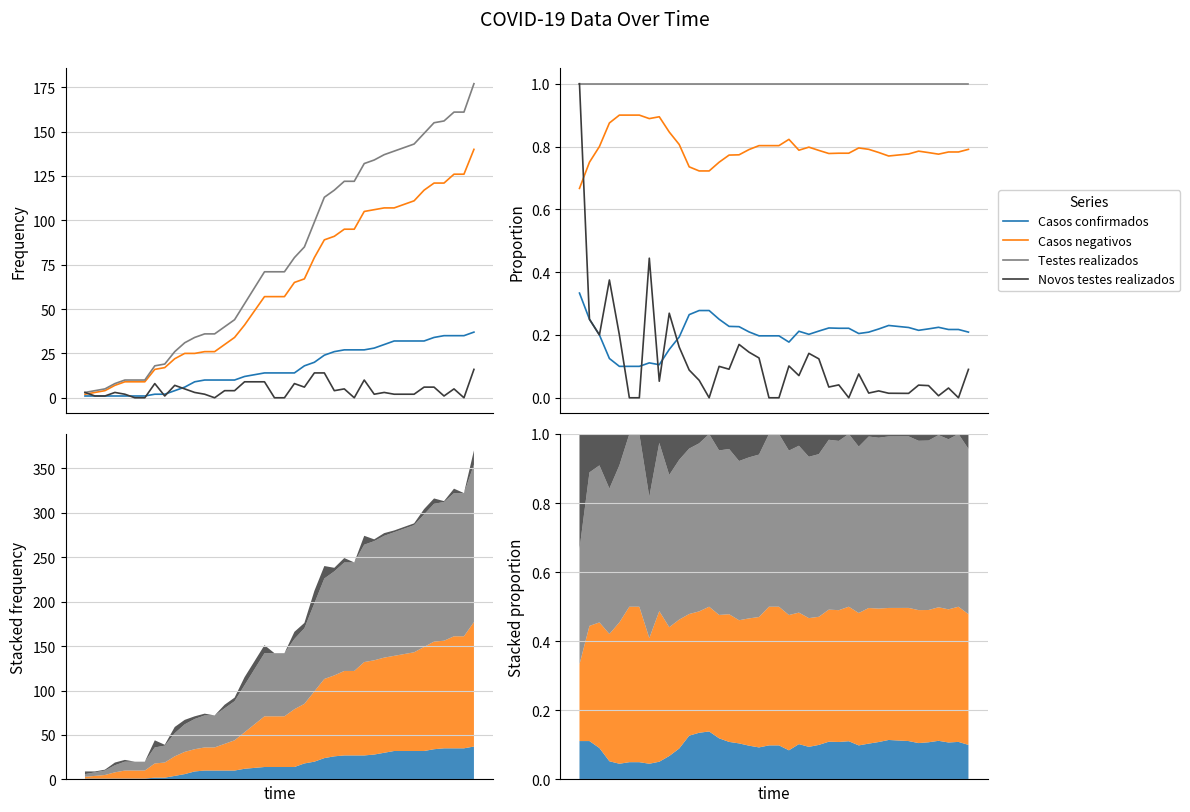

List the series in order of their peak value, highest first.

Testes realizados, Novos testes realizados, Casos negativos, Casos confirmados